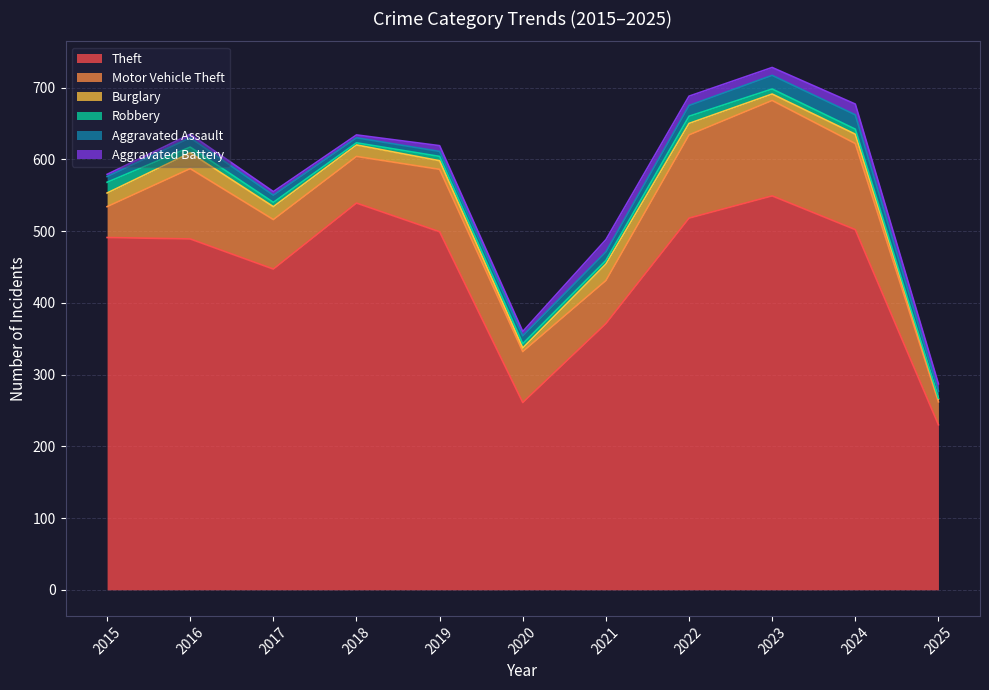

Which series has the largest range (max minus min)?

Theft